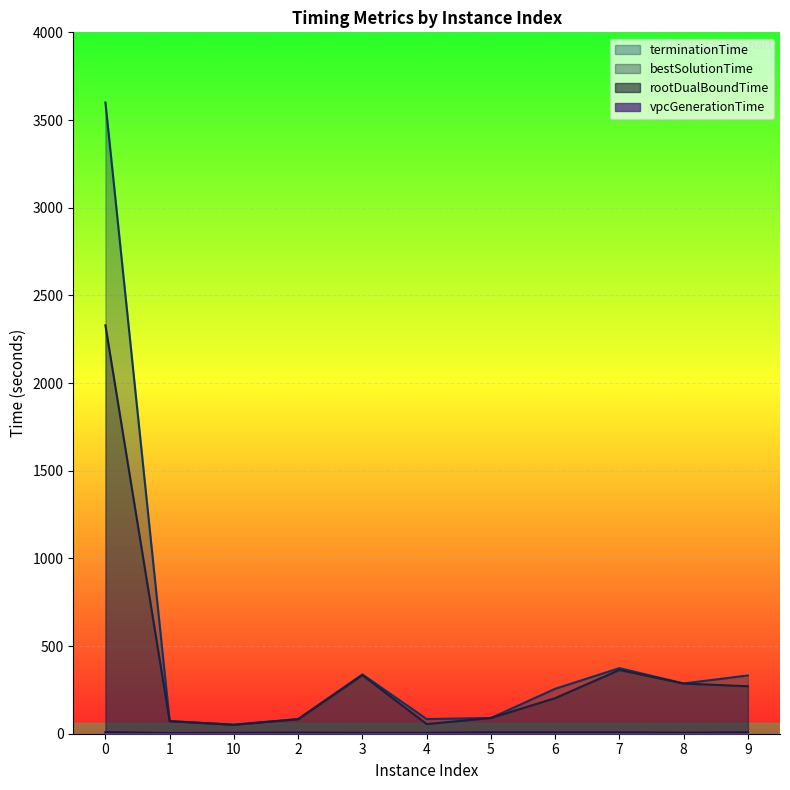

Which series has the widest spread of values?

terminationTime